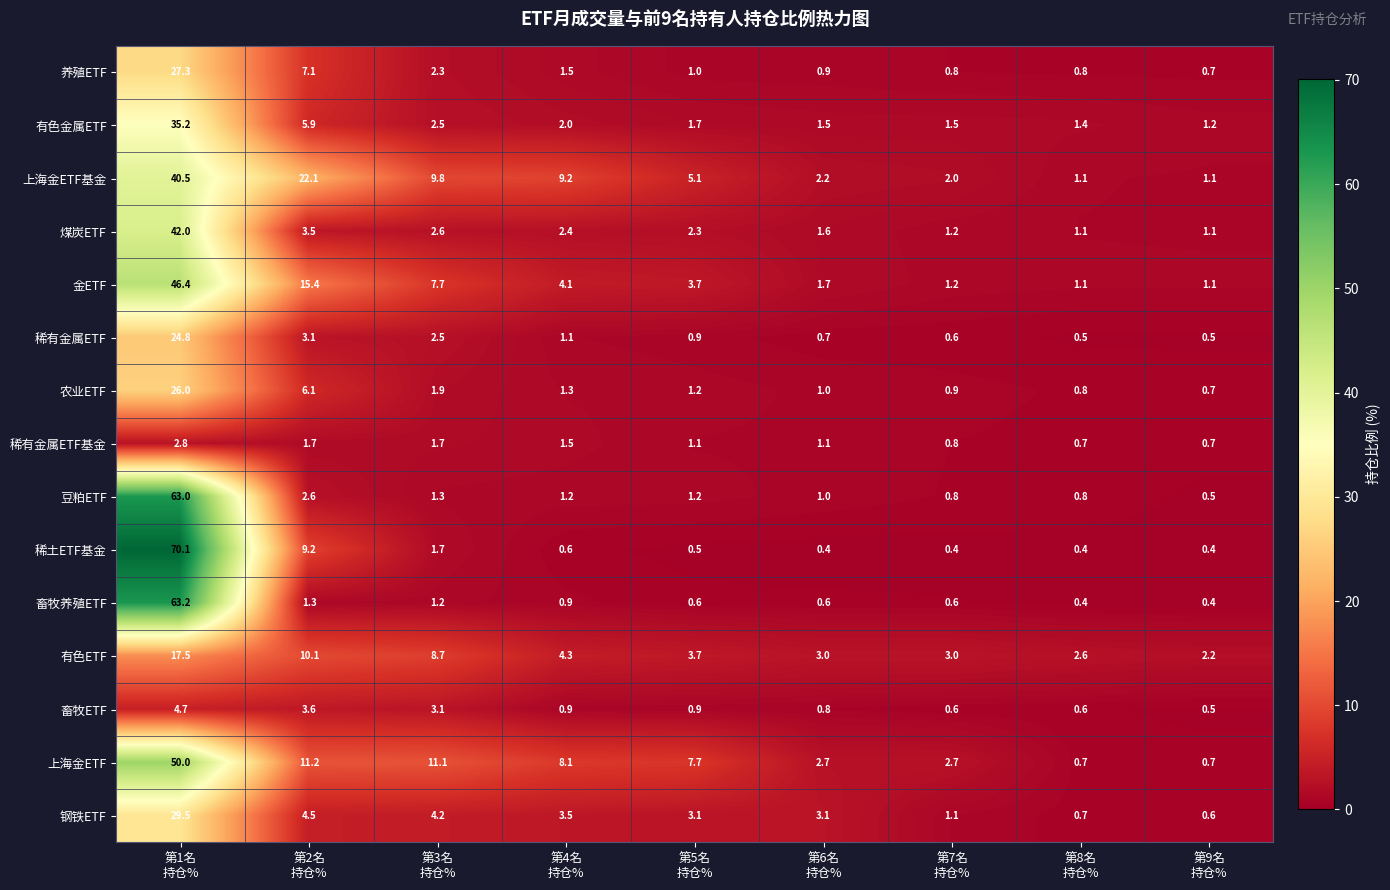

What is the greatest value displayed?

70.1